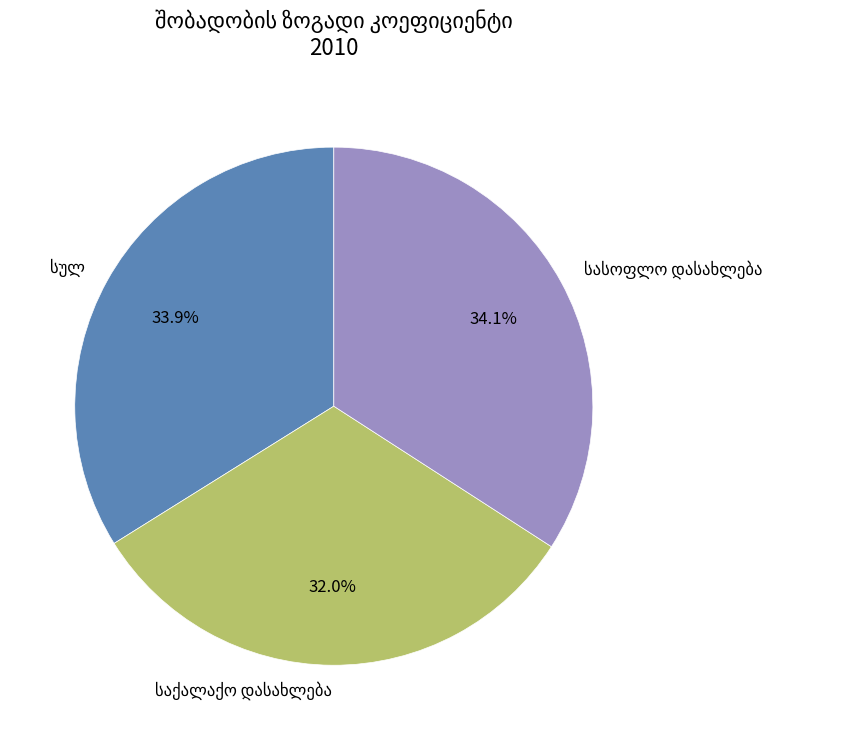

Is there any slice that represents more than half of the pie?

No